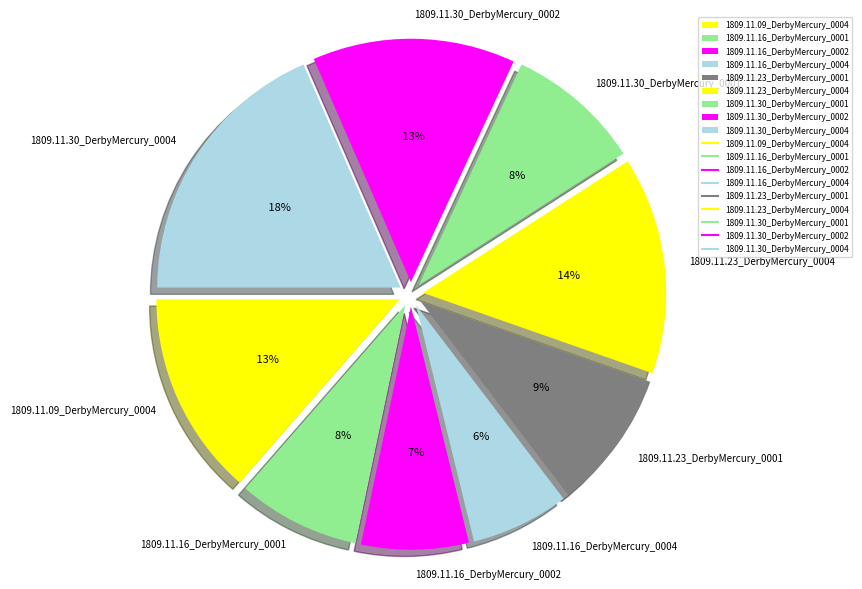

What percentage is the 1809.11.23_DerbyMercury_0001 slice, to the nearest percent?

9%